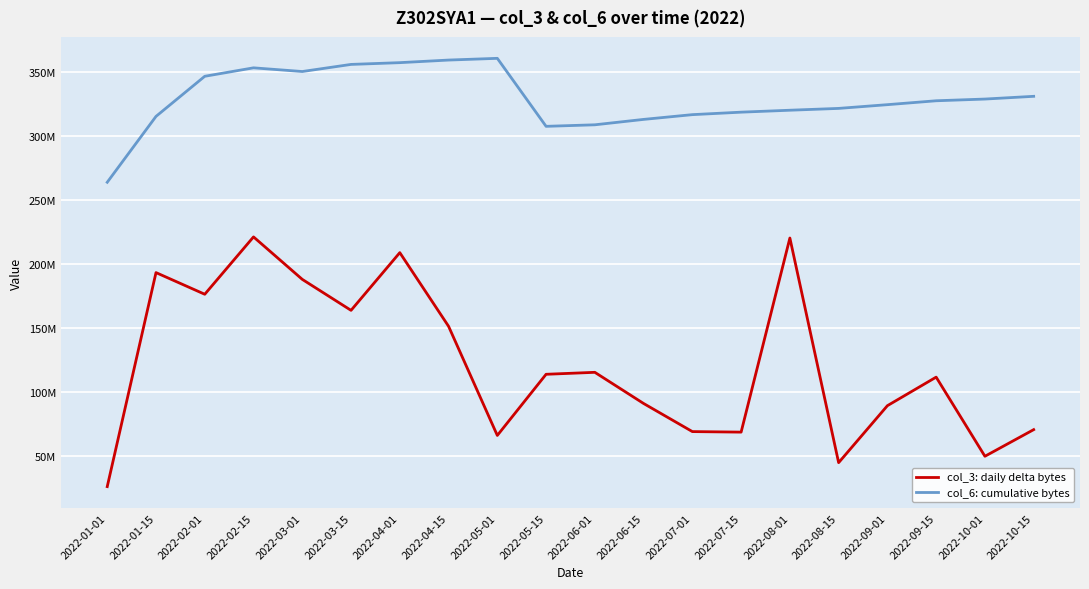

Is the value of col_6: cumulative bytes at 2022-09-01 greater than the value of col_3: daily delta bytes at 2022-01-15?

Yes